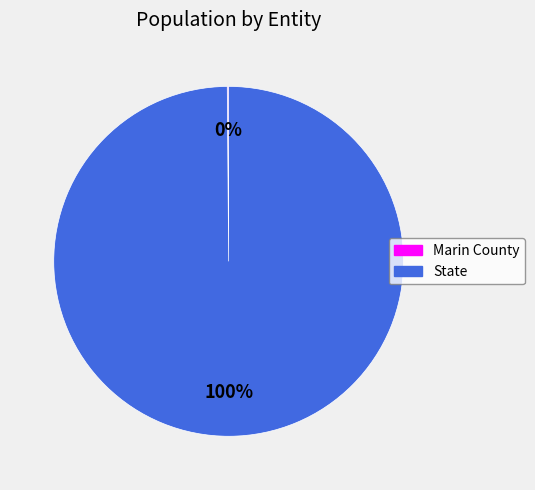

What is the largest slice in the pie chart?

State